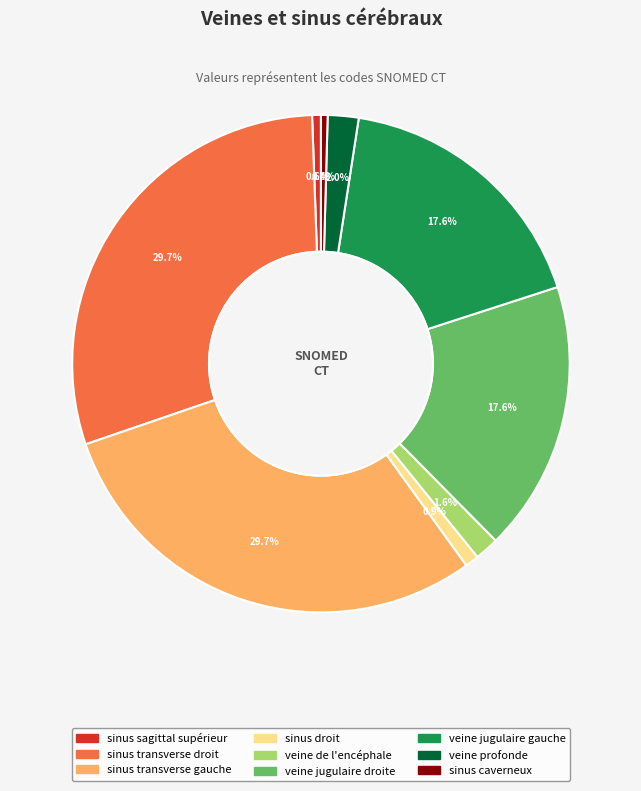

To the nearest percent, what is the combined percentage of veine profonde and veine de l'encéphale?

4%